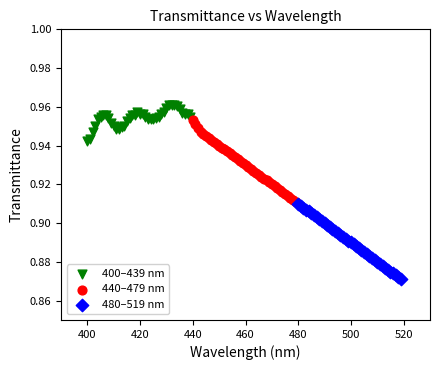

Which series contains the highest Y value?

400–439 nm